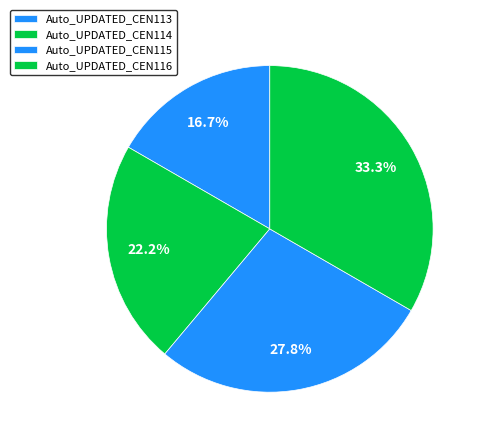

How many slices are in this pie chart?

4